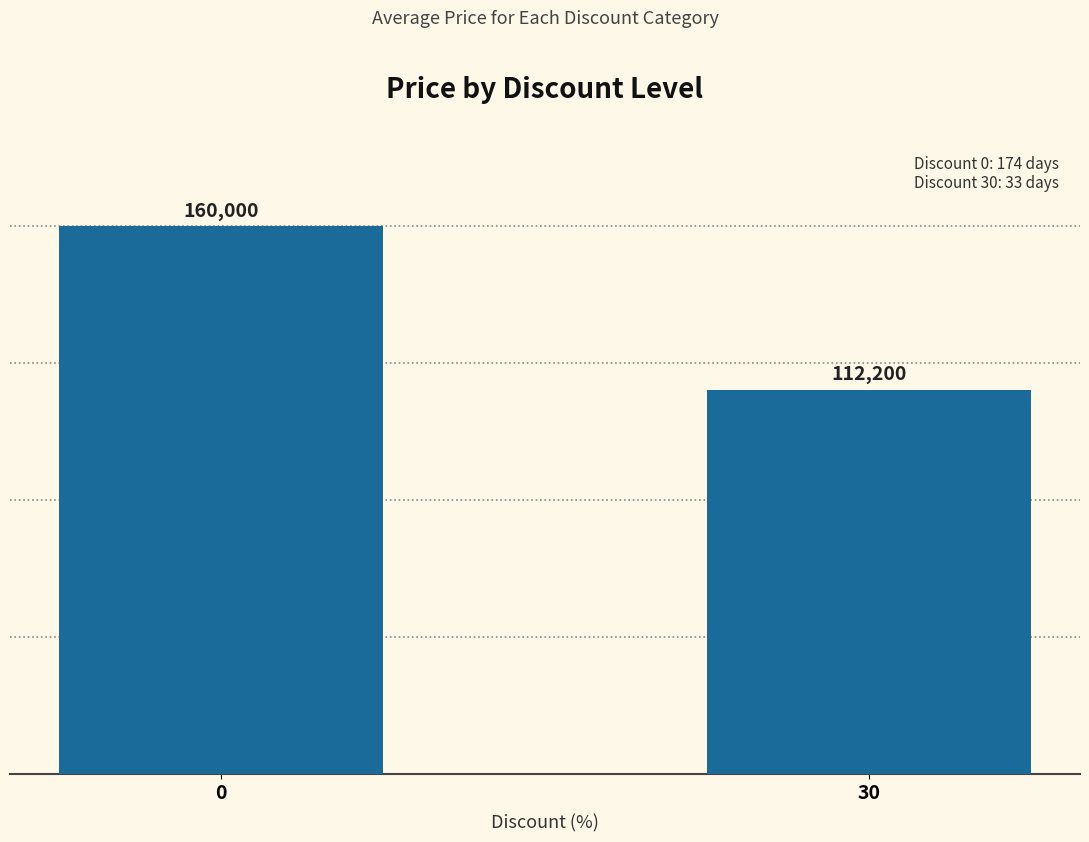

What is the difference between the values at 0 and 30?

47800